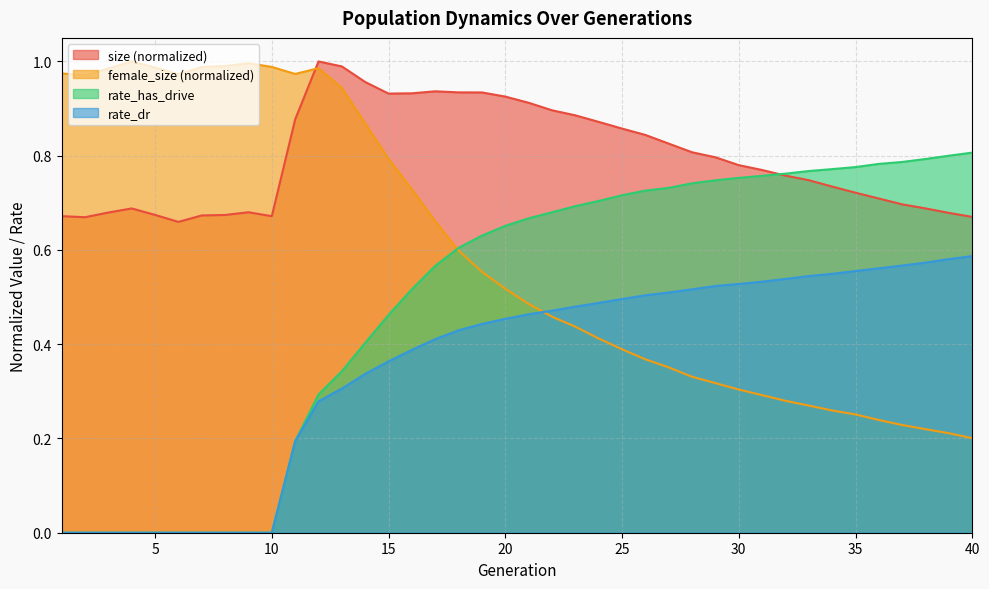

How many intersections are there between female_size and rate_has_drive?

1